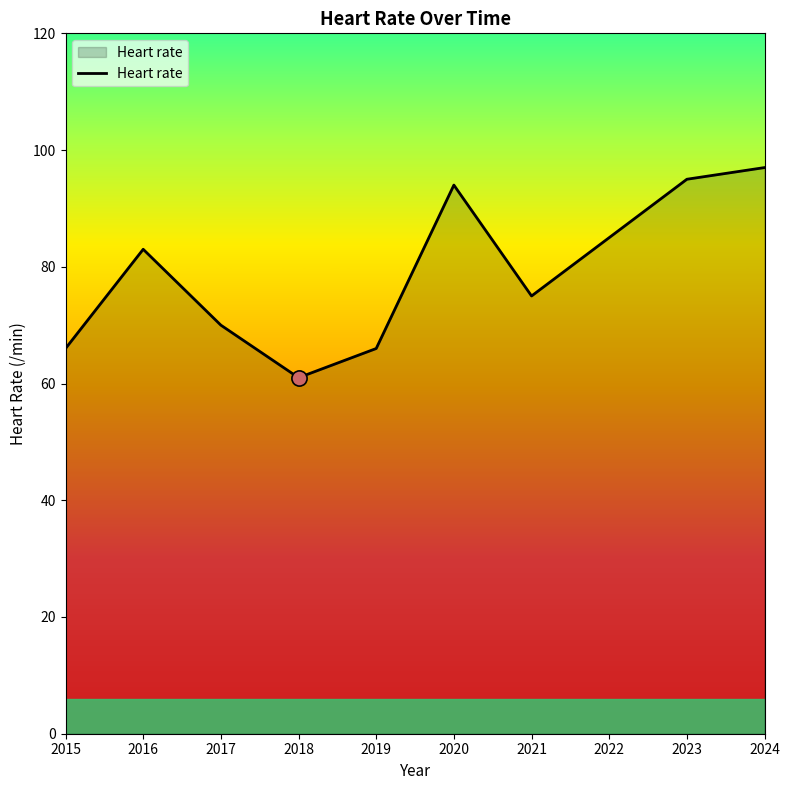

Approximately how many times larger is the value at 2024 compared to 2016?

1.2